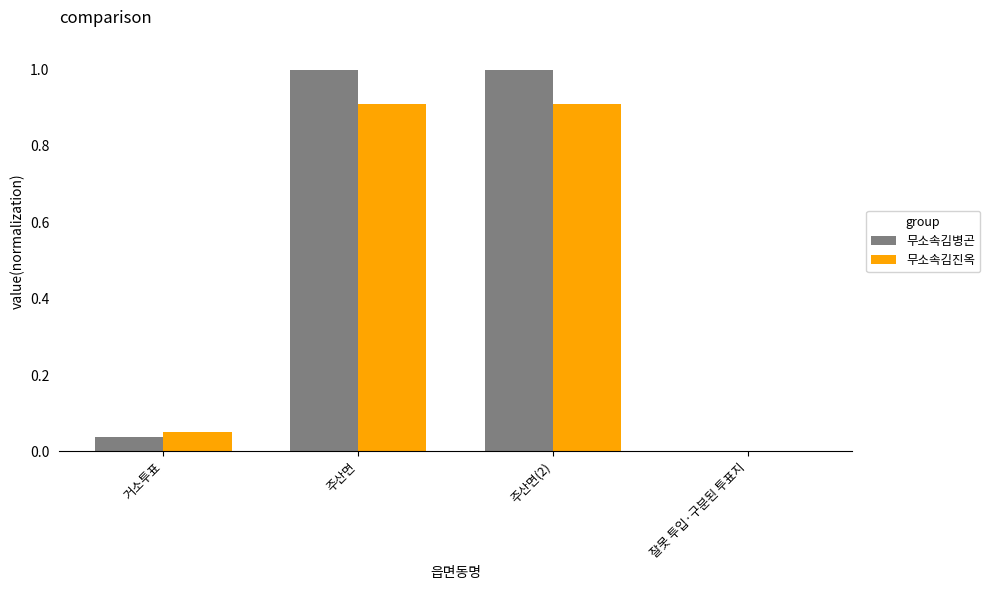

How many data points in 무소속김진옥 are above 0?

3